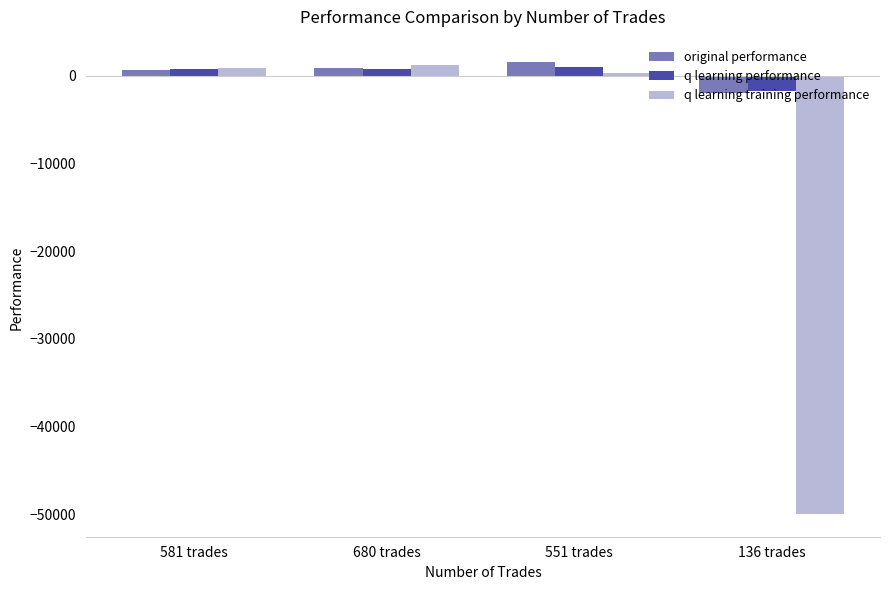

What is the minimum value shown in the chart?

-50000.0